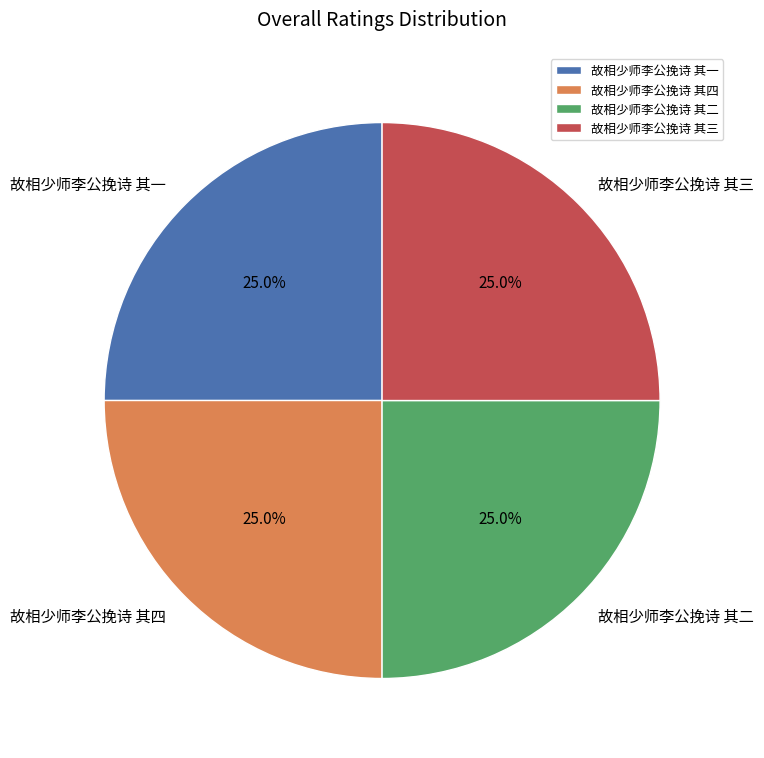

To the nearest percent, what portion does 故相少师李公挽诗 其三 represent?

25%